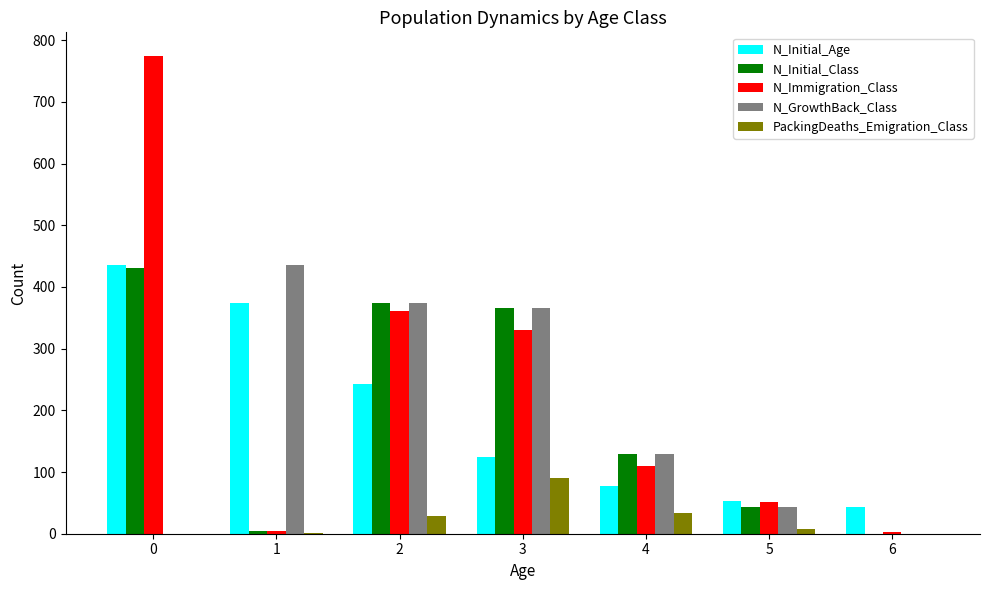

Which series changed the most between 0 and 1?

N_Immigration_Class